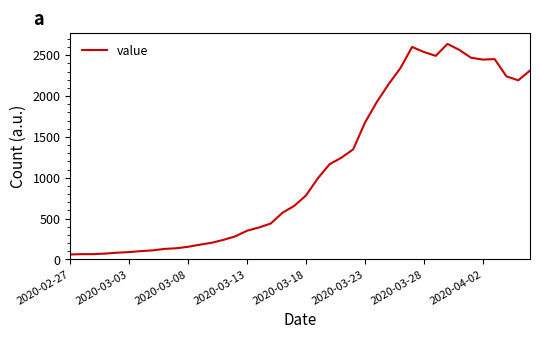

What is the minimum value shown in the chart?

61